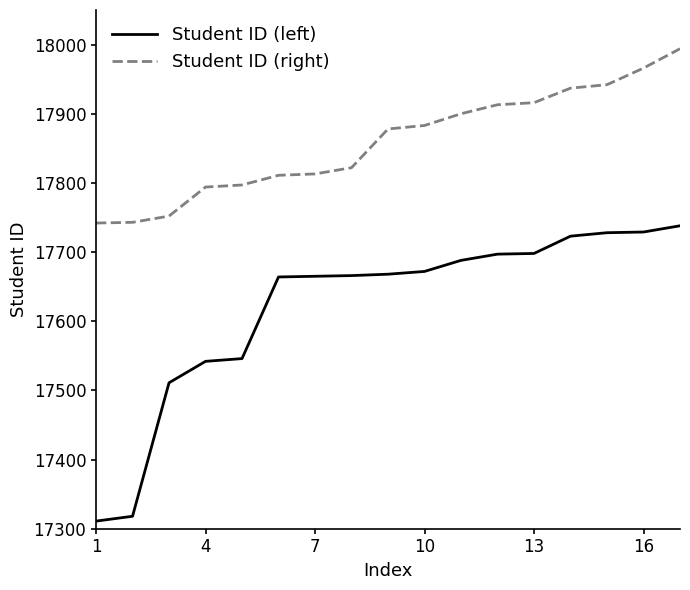

Which series has the largest total across all categories?

Student ID (right)